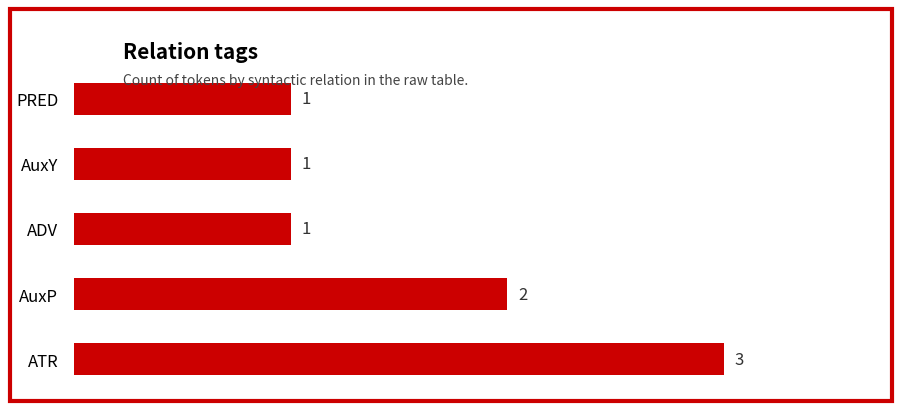

The value at ADV is 1. True or false?

True